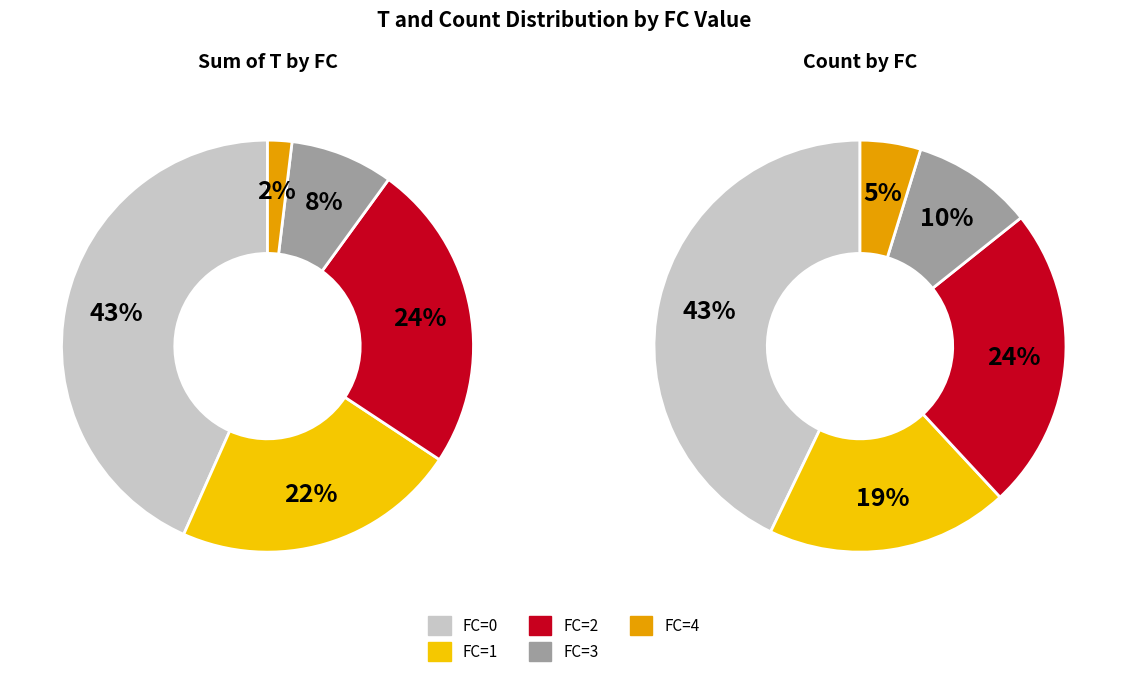

What percentage is the FC_0 slice, to the nearest percent?

43%